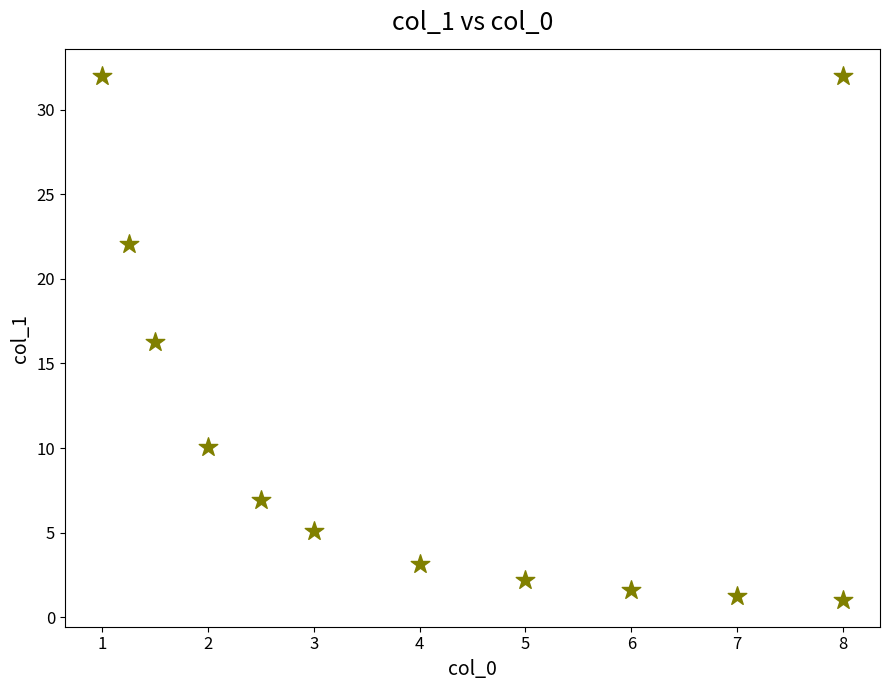

What is the average X value?

4.1